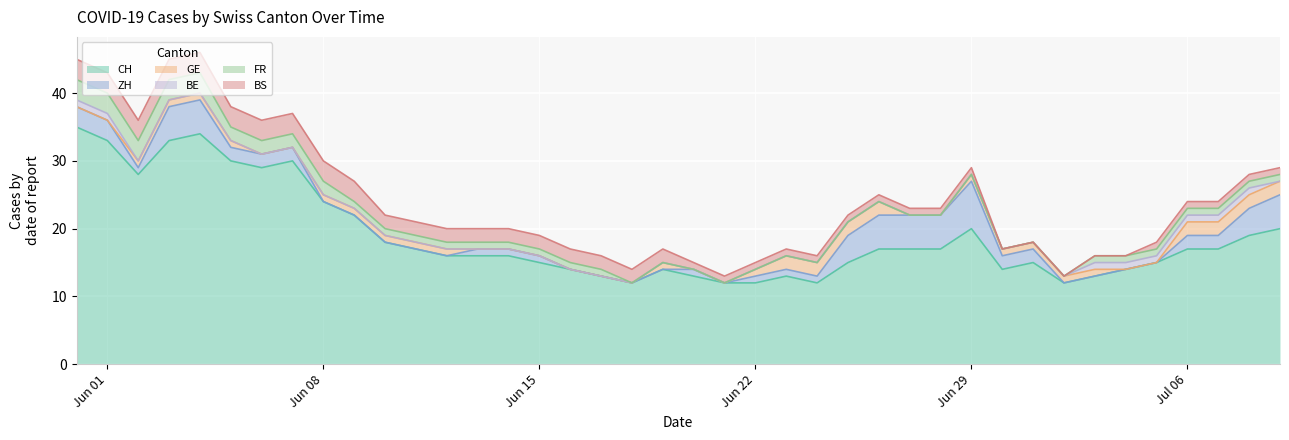

Reading right to left, transcribe all the data shown in this chart.

CH: 39=20	38=19	37=17	36=17	35=15	34=14	33=13	32=12	31=15	30=14	29=20	28=17	27=17	26=17	25=15	24=12	23=13	22=12	21=12	20=13	19=14	18=12	17=13	16=14	15=15	14=16	13=16	12=16	11=17	10=18	9=22	8=24	7=30	6=29	5=30	4=34	3=33	2=28	1=33	0=35
GE: 39=2	38=2	37=2	36=2	35=0	34=0	33=1	32=1	31=1	30=1	29=1	28=0	27=0	26=2	25=2	24=2	23=2	22=1	21=0	20=0	19=1	18=0	17=0	16=0	15=0	14=0	13=0	12=1	11=1	10=1	9=1	8=1	7=0	6=0	5=1	4=1	3=1	2=1	1=0	0=0
BE: 39=0	38=1	37=1	36=1	35=1	34=1	33=1	32=0	31=0	30=0	29=0	28=0	27=0	26=0	25=0	24=0	23=0	22=0	21=0	20=0	19=0	18=0	17=0	16=0	15=0	14=0	13=0	12=0	11=0	10=0	9=0	8=0	7=0	6=0	5=0	4=0	3=0	2=0	1=1	0=1
FR: 39=1	38=1	37=1	36=1	35=1	34=1	33=1	32=0	31=0	30=0	29=0	28=0	27=0	26=0	25=0	24=0	23=0	22=0	21=0	20=0	19=0	18=0	17=1	16=1	15=1	14=1	13=1	12=1	11=1	10=1	9=1	8=2	7=2	6=2	5=2	4=3	3=3	2=3	1=3	0=3
BS: 39=1	38=1	37=1	36=1	35=1	34=0	33=0	32=0	31=0	30=0	29=1	28=1	27=1	26=1	25=1	24=1	23=1	22=1	21=1	20=1	19=2	18=2	17=2	16=2	15=2	14=2	13=2	12=2	11=2	10=2	9=3	8=3	7=3	6=3	5=3	4=3	3=3	2=3	1=3	0=3
ZH: 39=5	38=4	37=2	36=2	35=0	34=0	33=0	32=0	31=2	30=2	29=7	28=5	27=5	26=5	25=4	24=1	23=1	22=1	21=0	20=1	19=0	18=0	17=0	16=0	15=1	14=1	13=1	12=0	11=0	10=0	9=0	8=0	7=2	6=2	5=2	4=5	3=5	2=1	1=3	0=3